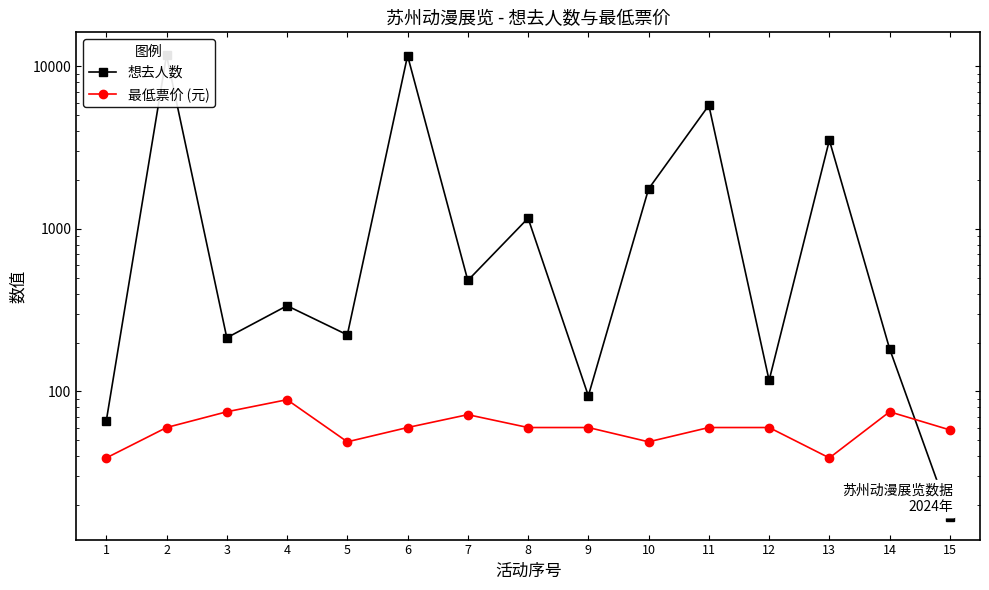

At 4, list the series in order from largest to smallest.

想去人数, 最低票价 (元)